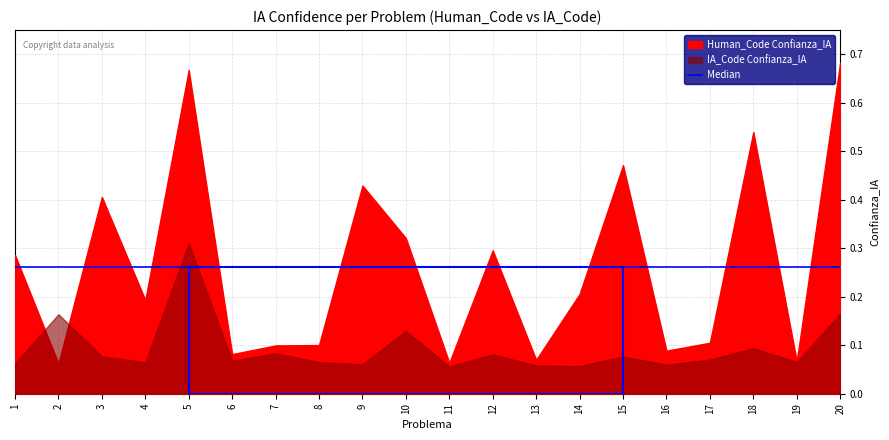

At which label is Human_Code Confianza_IA closest to 0?

2